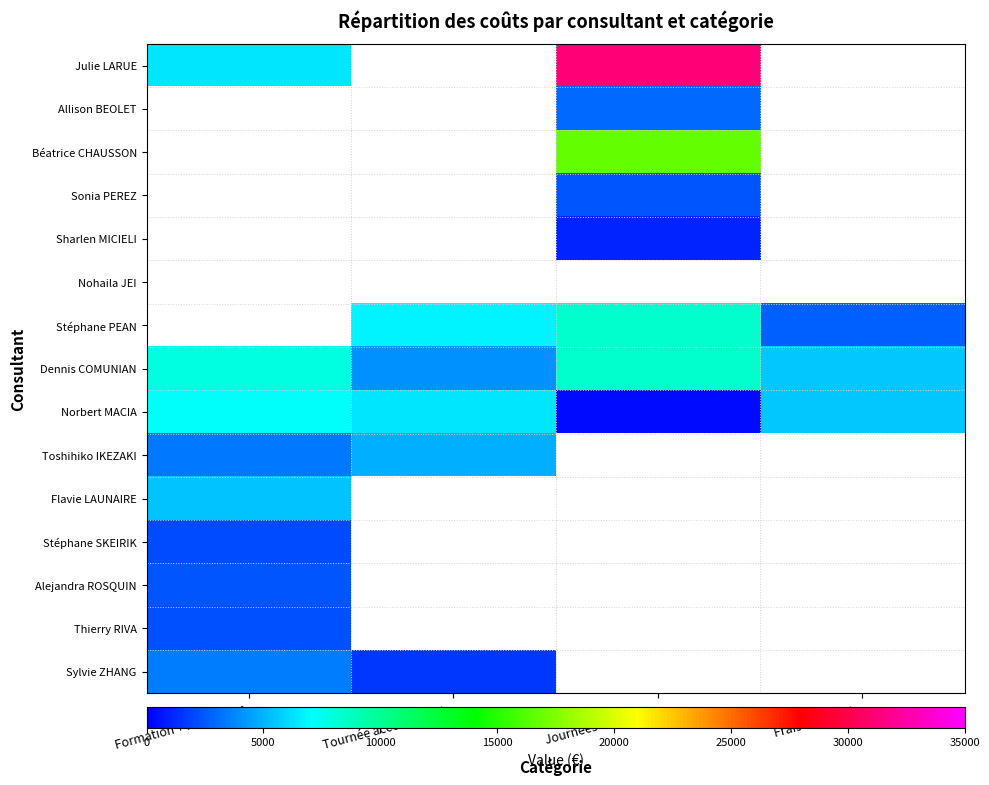

What is the maximum value shown in the chart?

31200.0